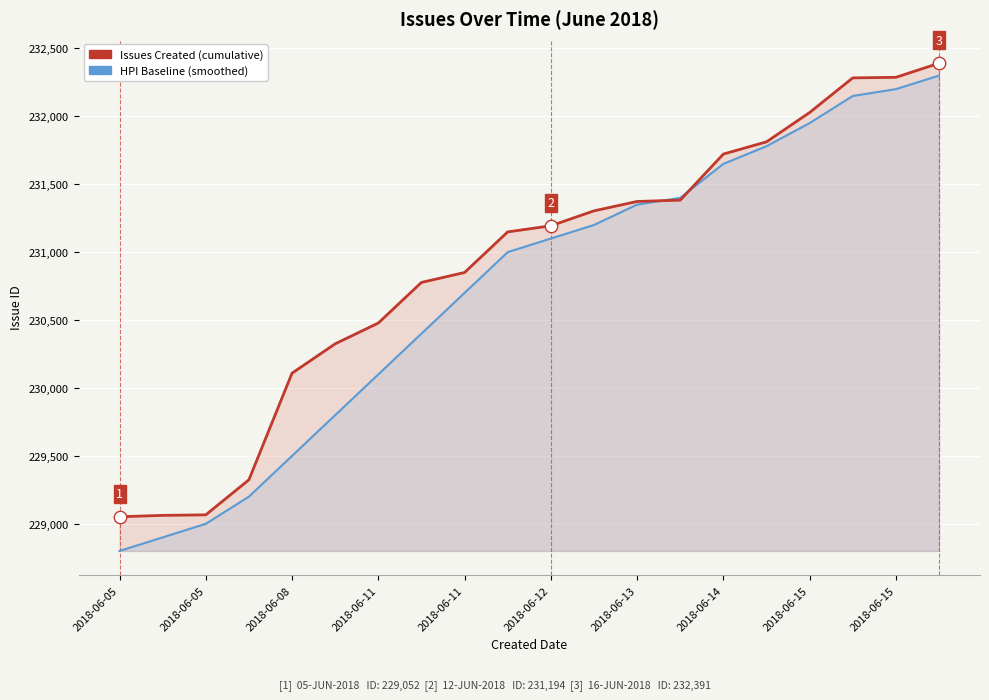

Which series has the largest total across all categories?

Issues Created (cumulative)